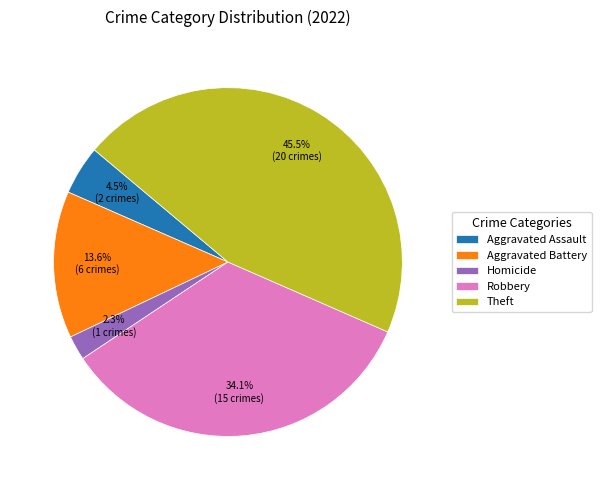

The Homicide slice represents 2% of the pie. True or false?

True